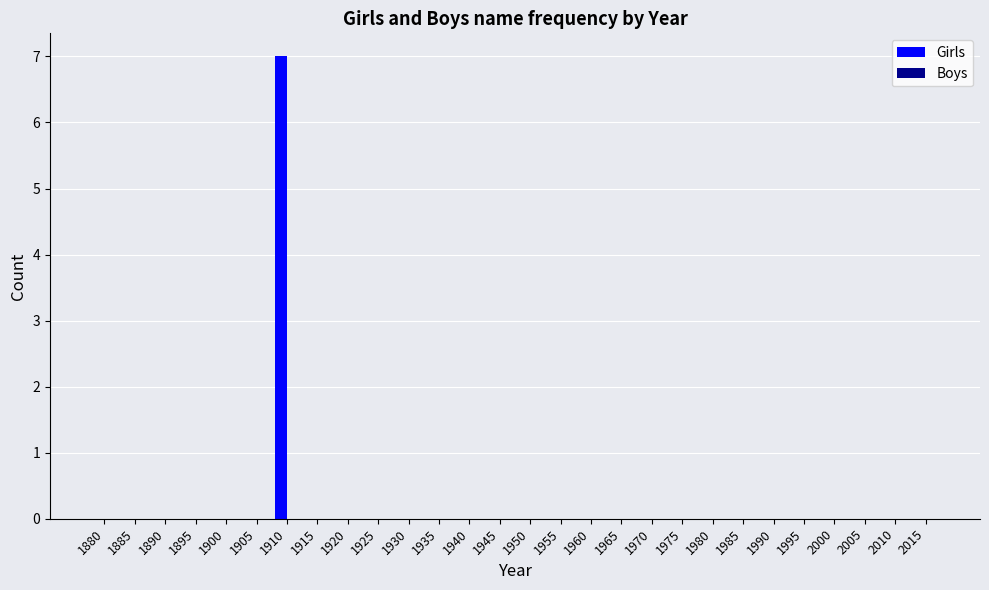

Does the chart contain stacked bars?

No